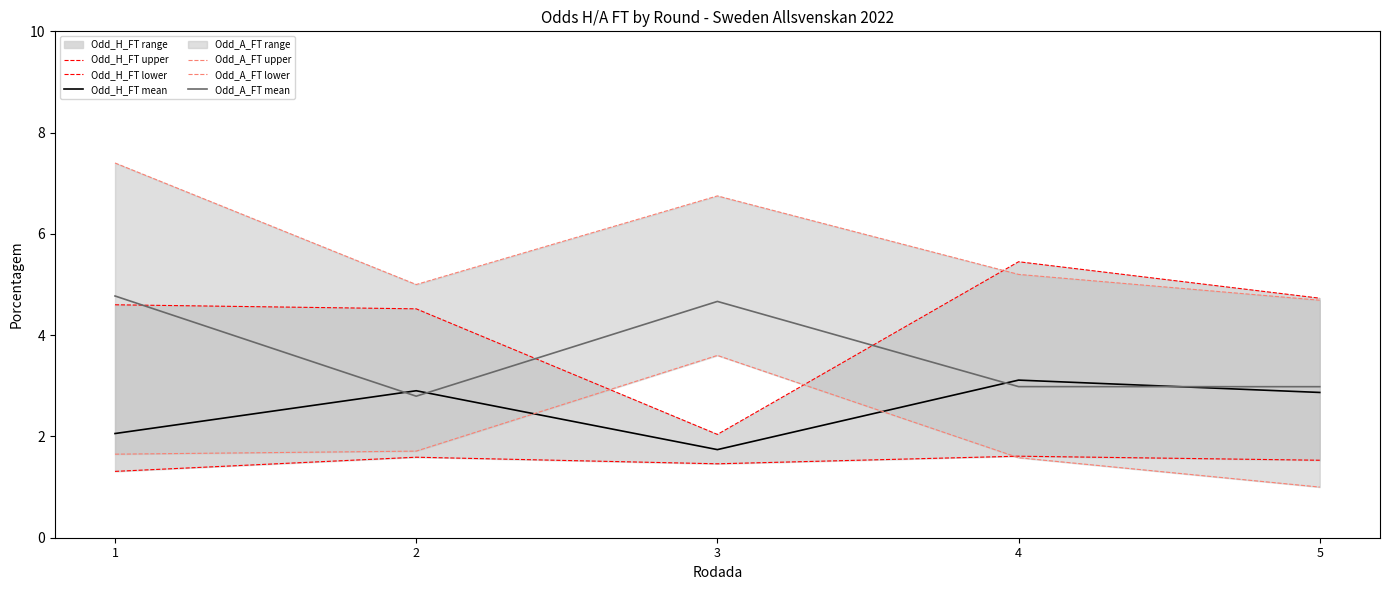

Between 3 and 5, which series saw the biggest shift?

Odd_H_FT upper